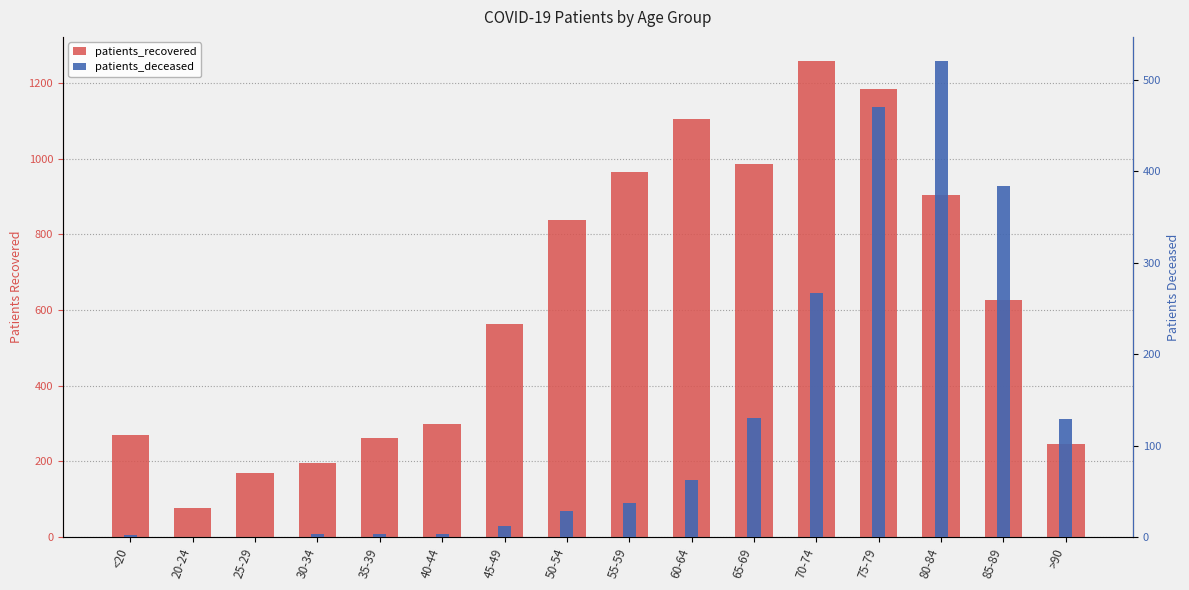

The patients_recovered series shows 282 at 80-84. True or false?

False